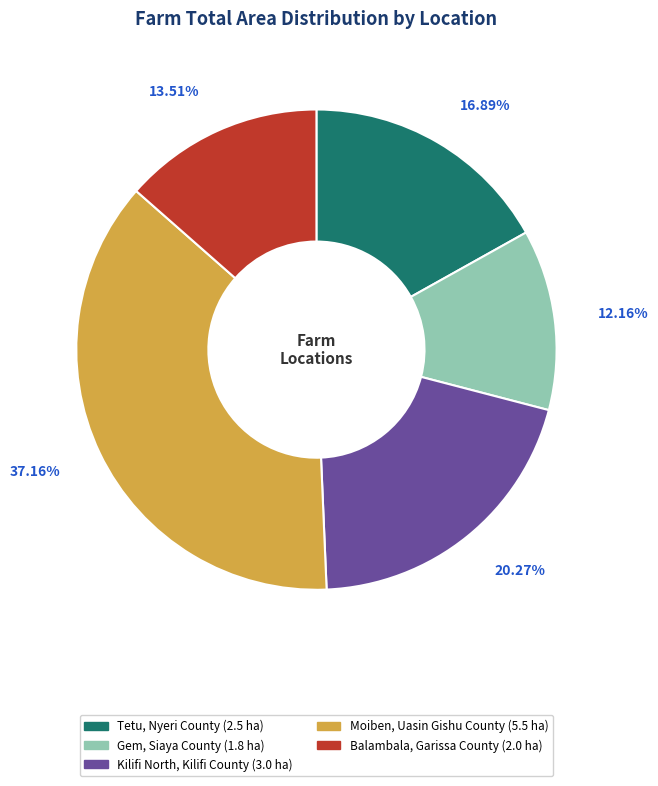

To the nearest percent, what is the difference between the largest and smallest slice percentages?

25%